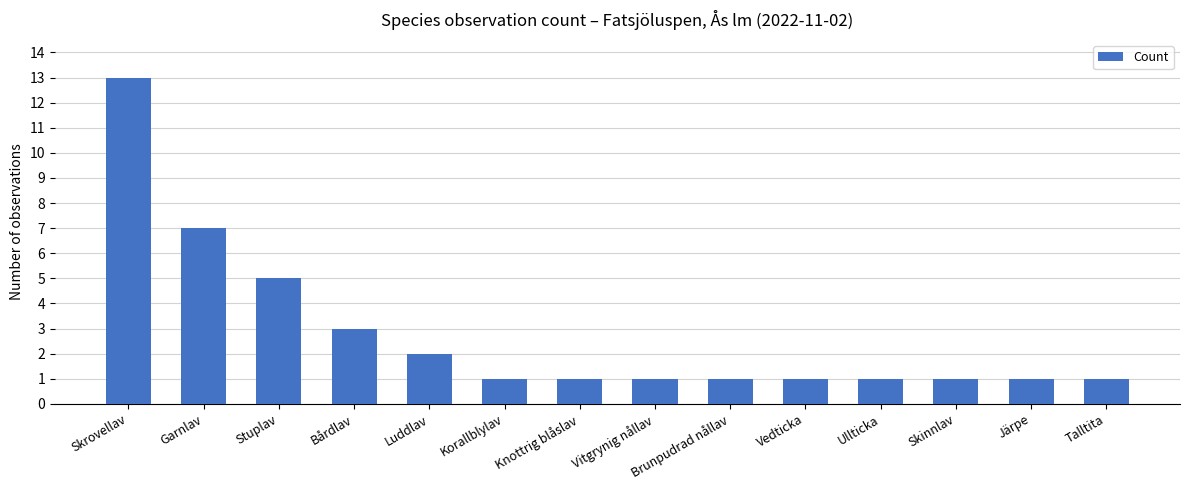

What value does the data have at Garnlav?

7